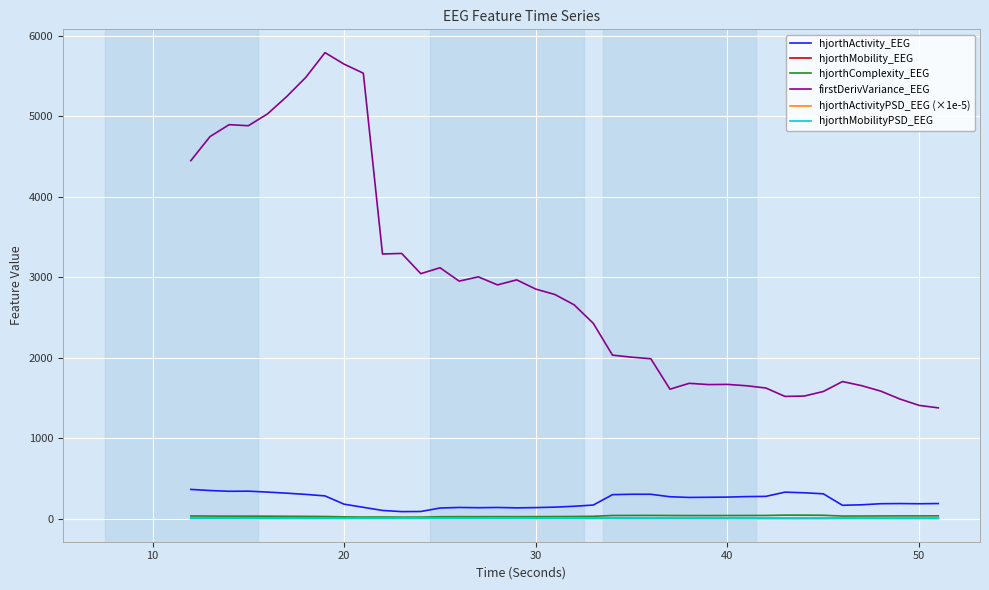

Which series has the widest spread of values?

firstDerivVariance_EEG